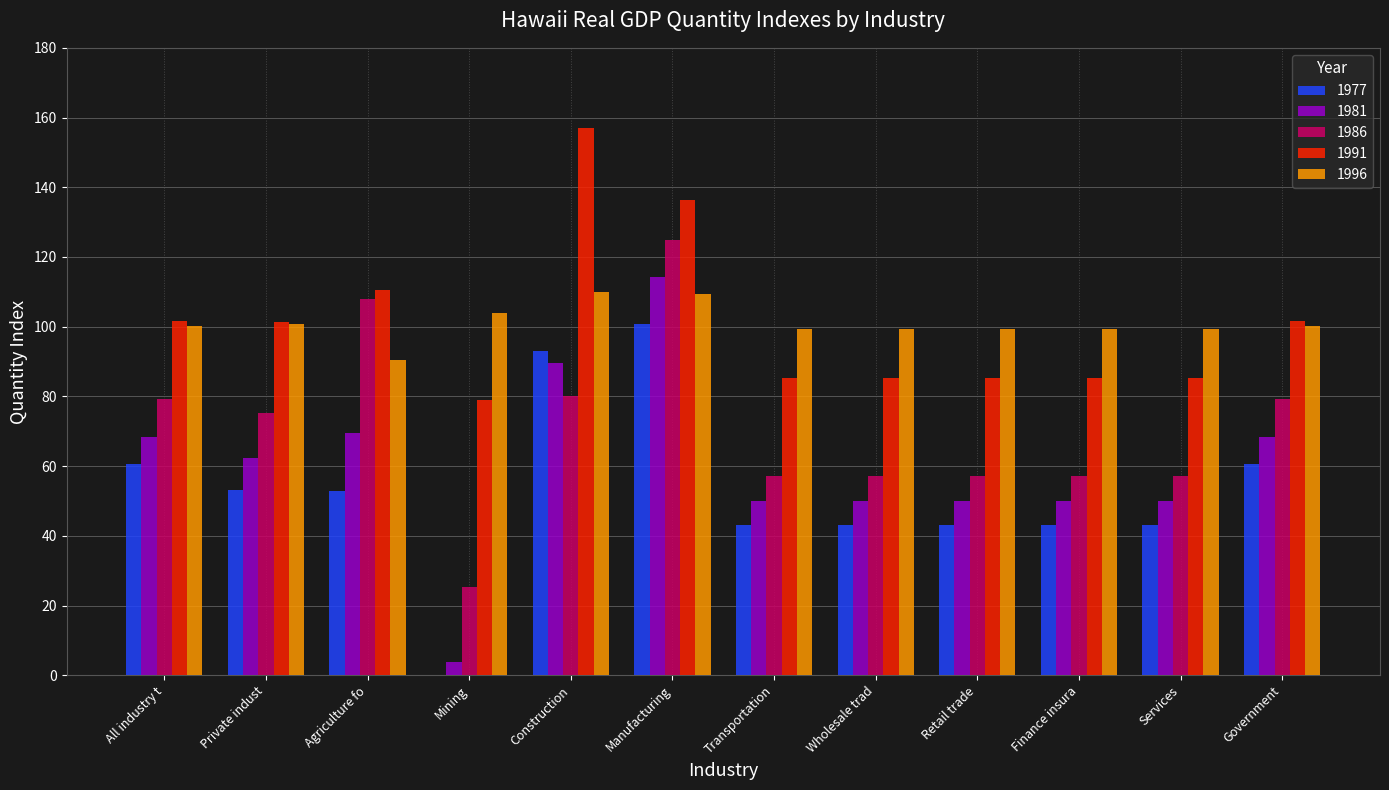

What is the sum of the 1991 values at Services and Transportation?

170.4